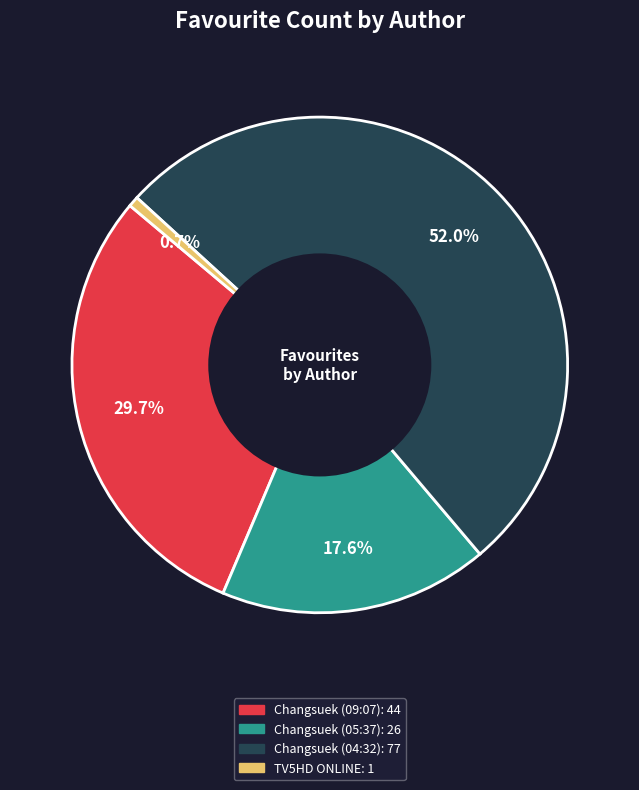

Is there a majority slice in this chart?

Yes